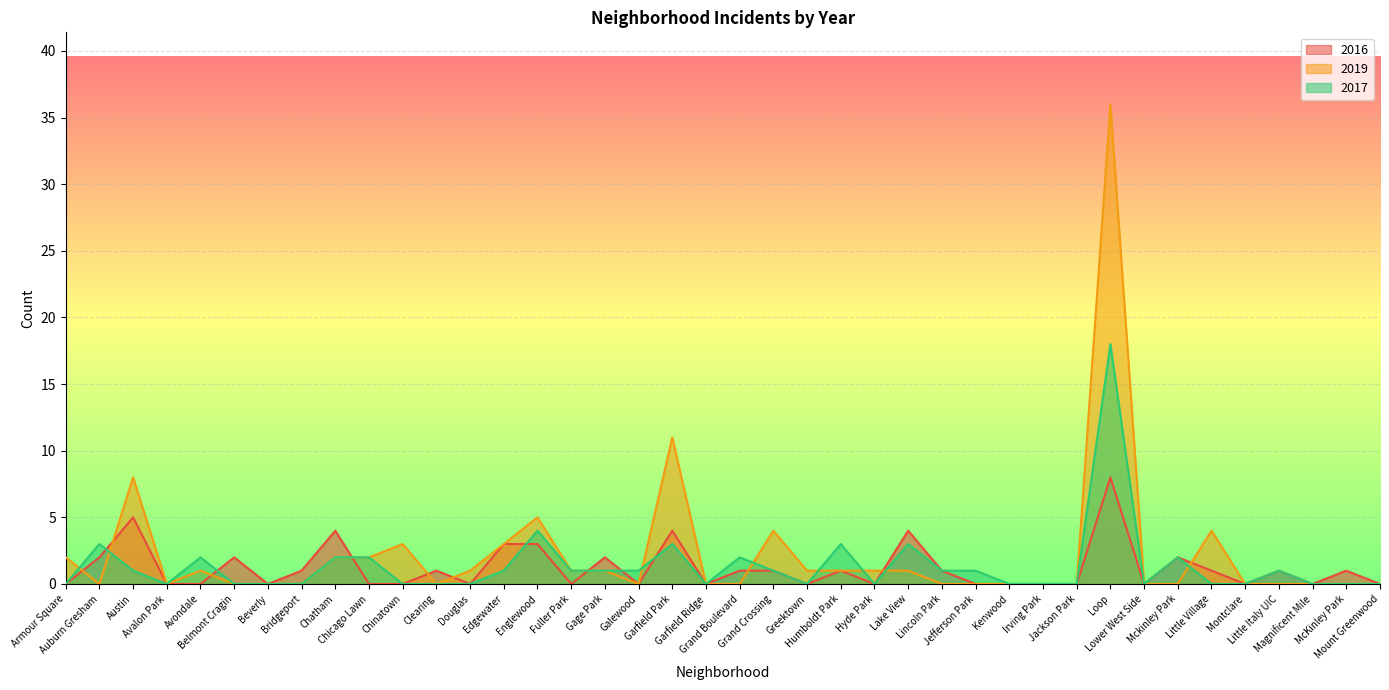

The 2017 series shows 1 at Mckinley Park. True or false?

False